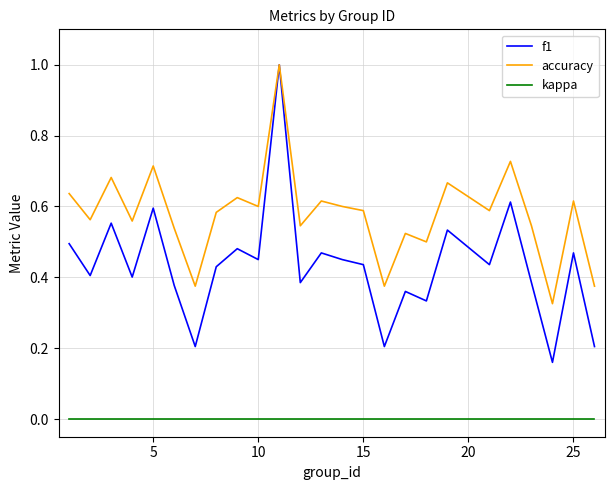

Which series has the largest range (max minus min)?

f1